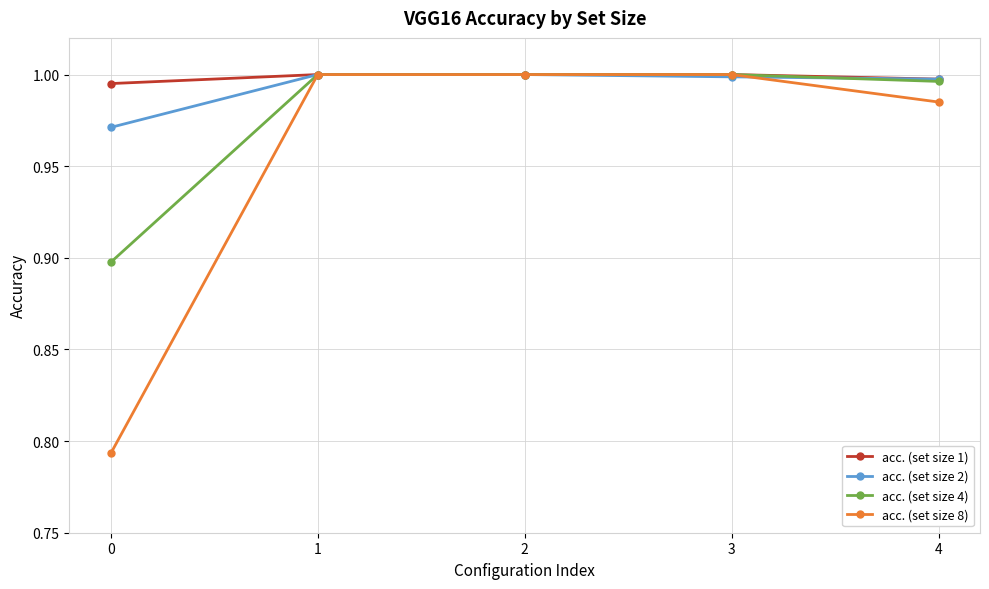

The acc. (set size 8) series shows 1.0 at 4. True or false?

True